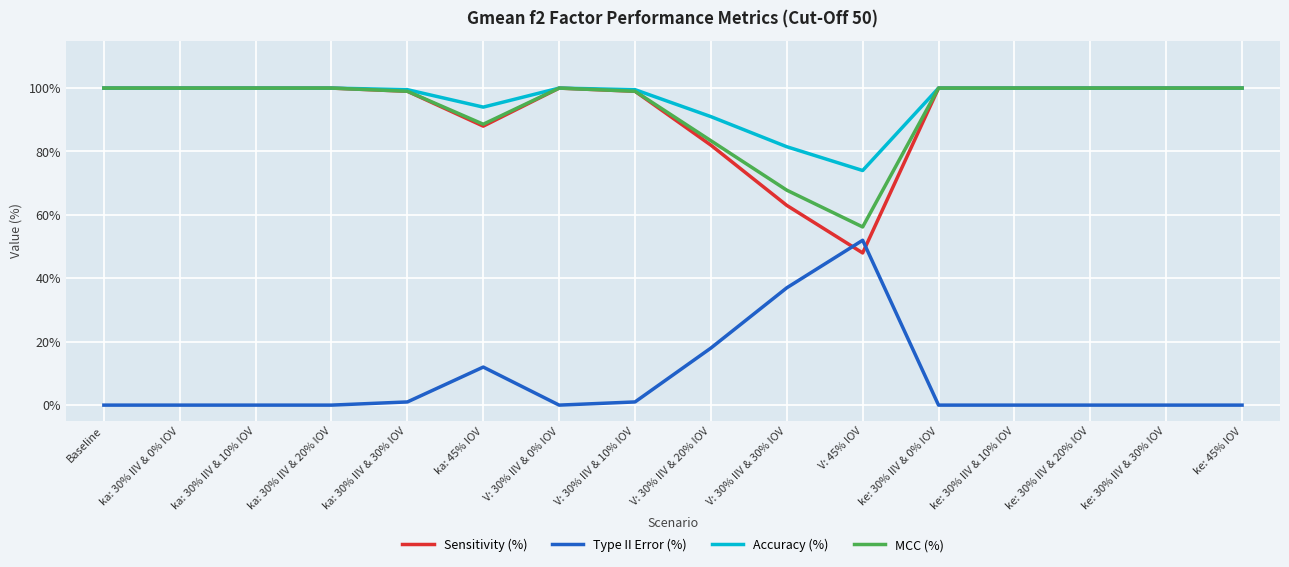

The value of Type II Error (%) at ke: 30% IIV & 10% IOV is -23.6. True or false?

False